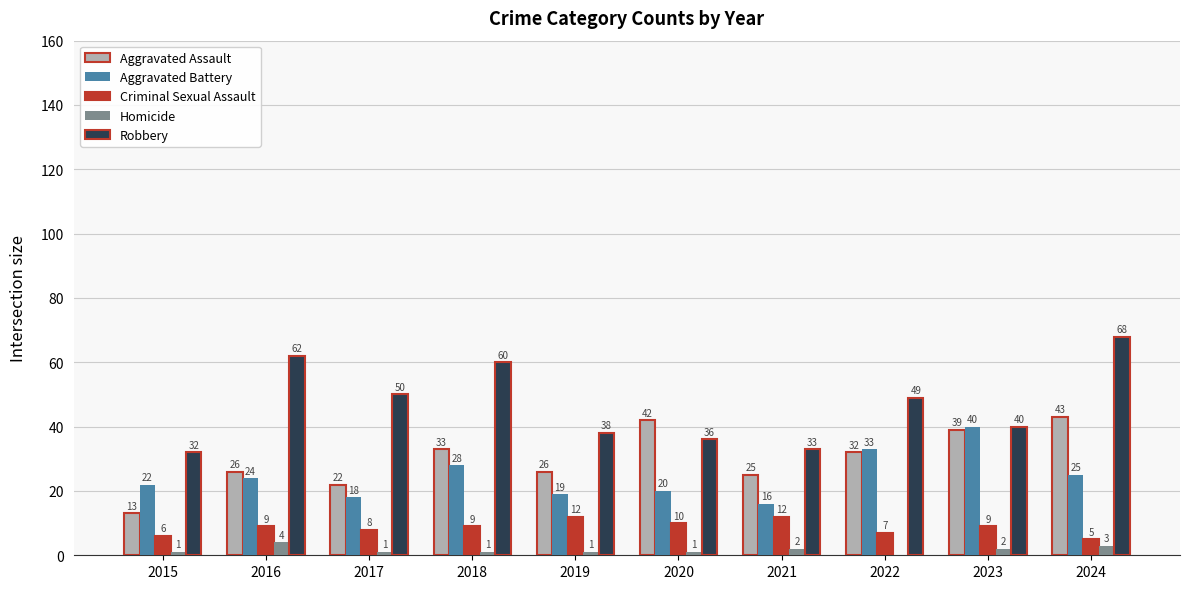

Which series has the largest range (max minus min)?

Robbery